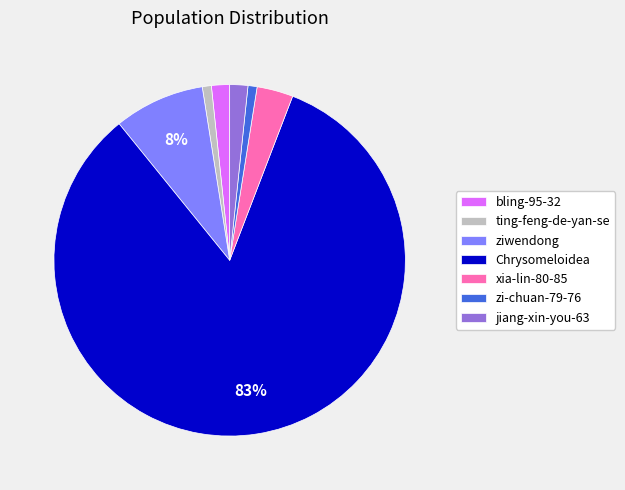

To the nearest percent, what portion does jiang-xin-you-63 represent?

2%